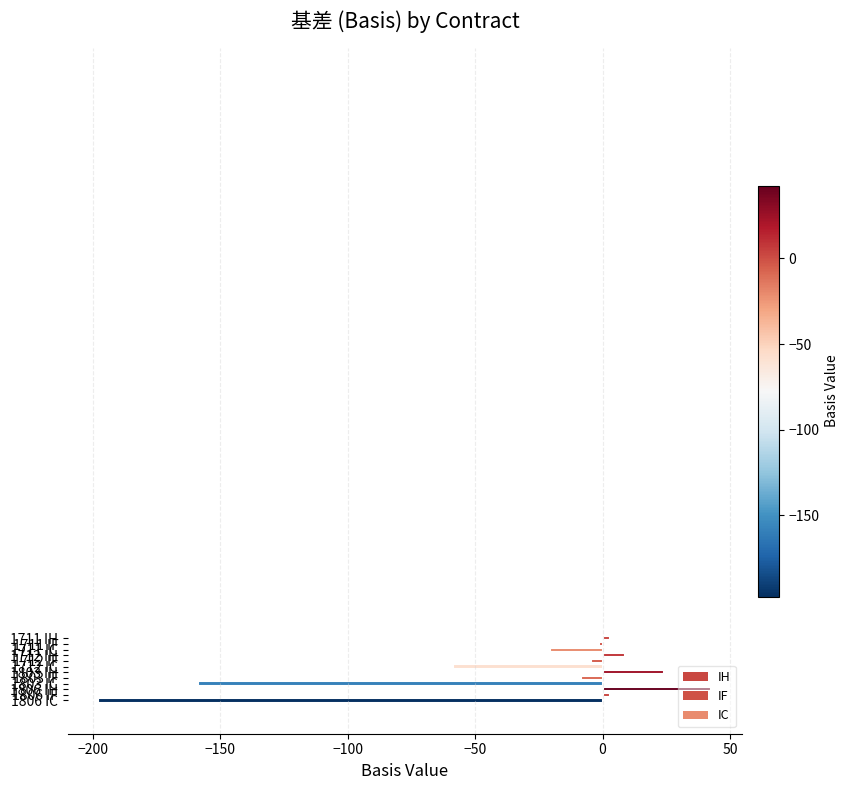

What is the sum of all IC values?

-435.8